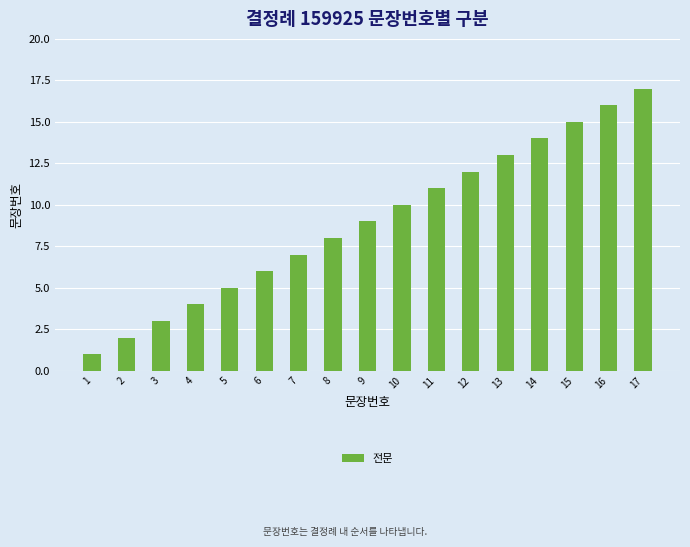

The chart shows a value of 3 at 5. True or false?

False